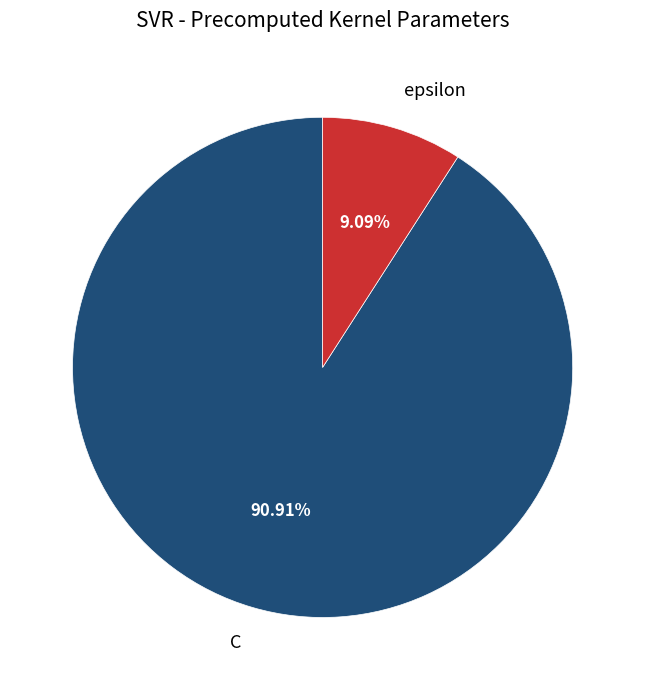

To the nearest percent, what is the difference between the epsilon and C slice percentages?

82%